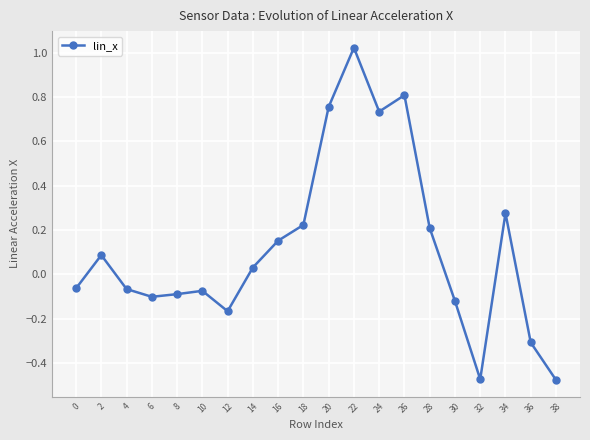

The chart shows a value of 0.4 at 34. True or false?

False